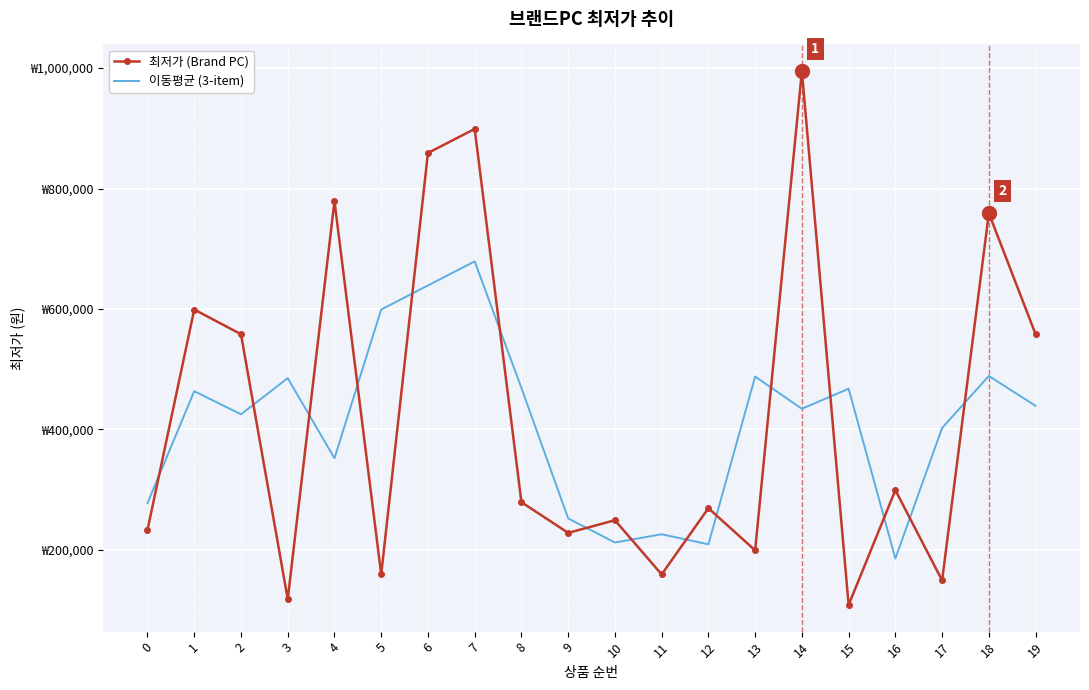

What are all the series names shown in the legend?

최저가 (Brand PC), 이동평균 (3-item)